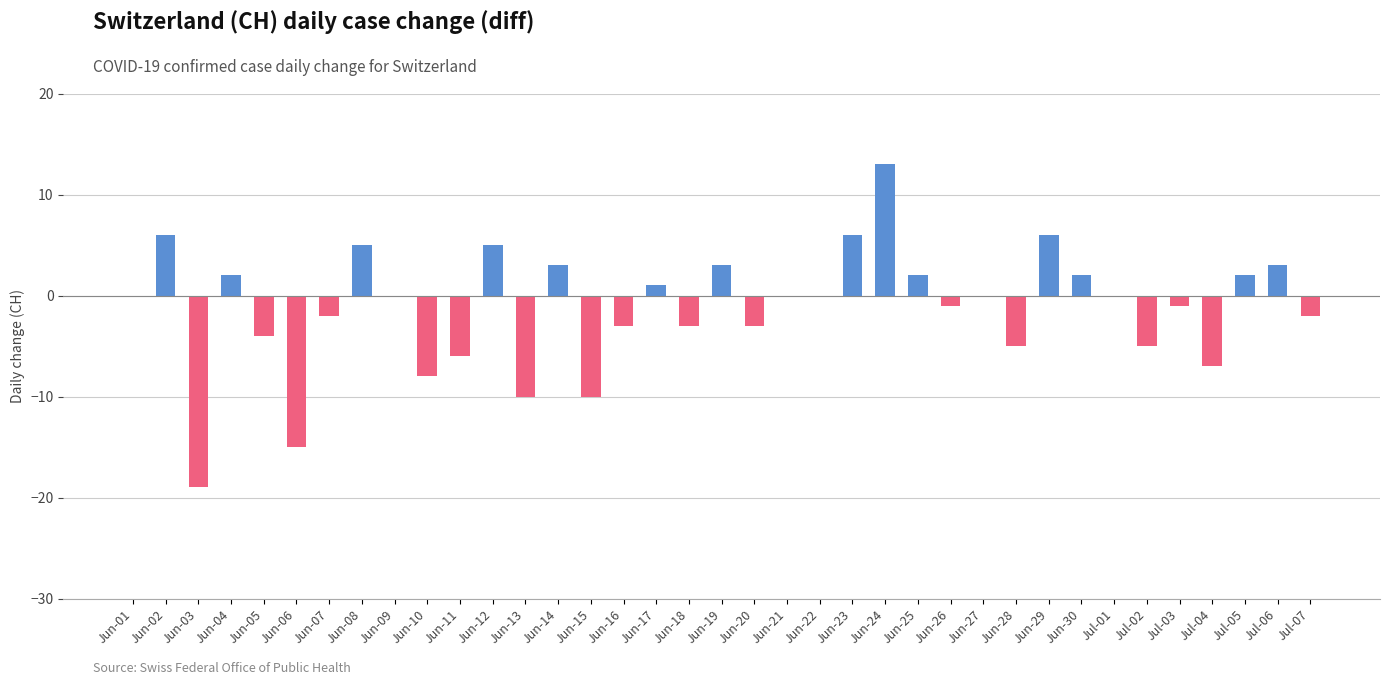

What is the value of the 37th bar from the left?

-2